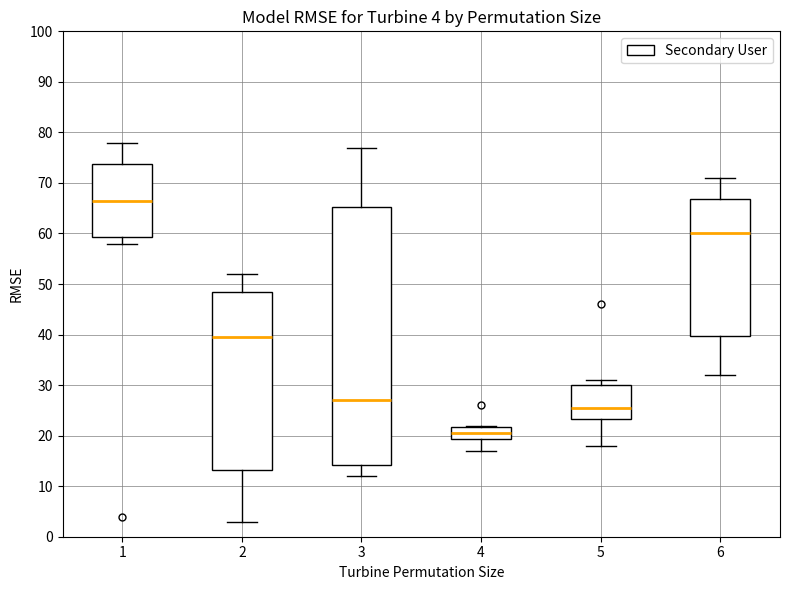

Which box has the lowest median line?

4